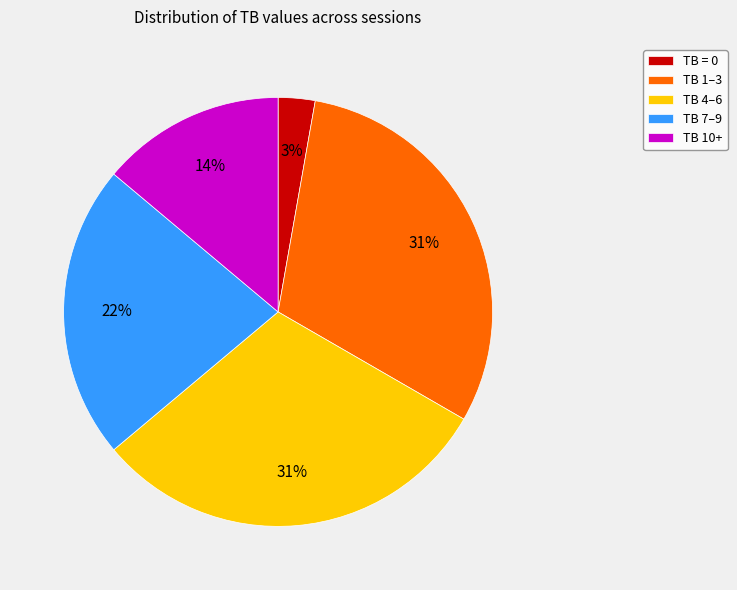

Which category has the smallest portion of the pie?

TB = 0